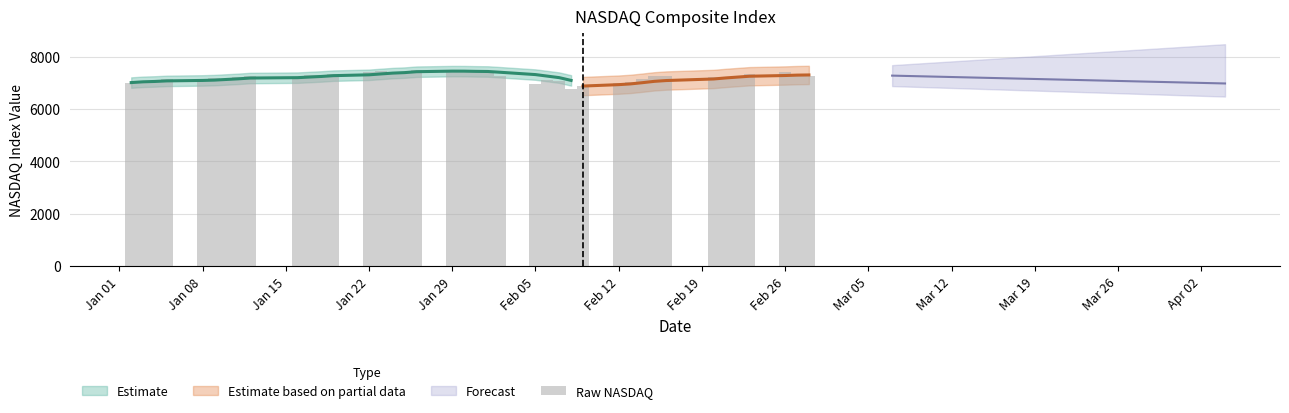

Approximately how many times larger is the value at Apr 02 compared to Feb 12?

1.0